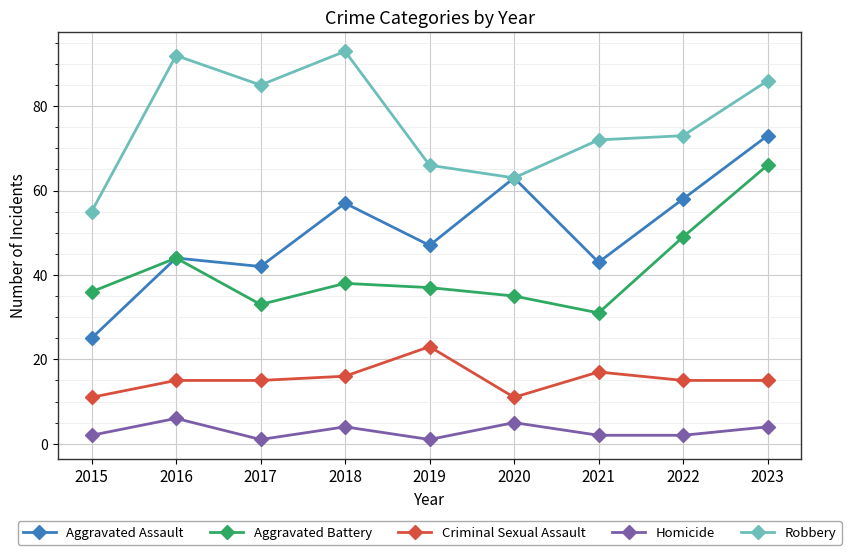

What is the value of the Criminal Sexual Assault point at the 4th from the left?

16